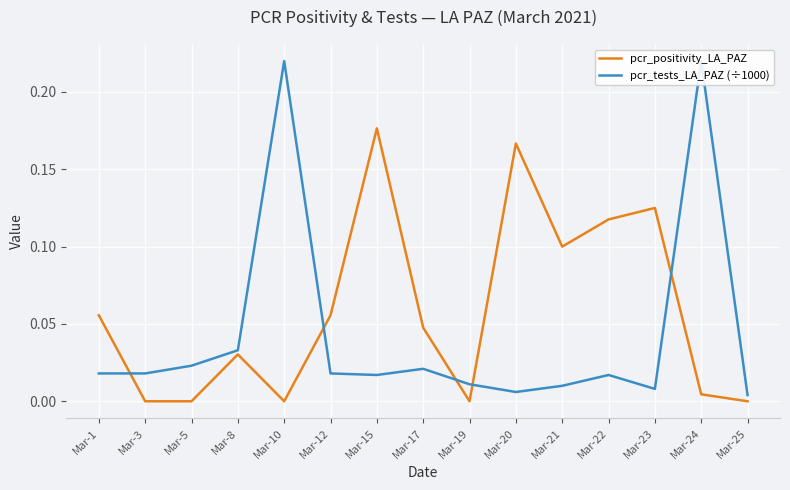

After their last crossing, which series has the higher values: pcr_positivity_LA_PAZ or pcr_tests_LA_PAZ (÷1000)?

pcr_tests_LA_PAZ (÷1000)